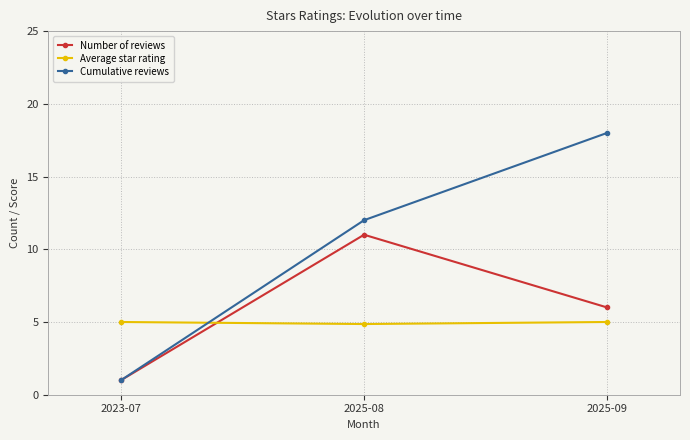

What is the maximum value shown in the chart?

18.0